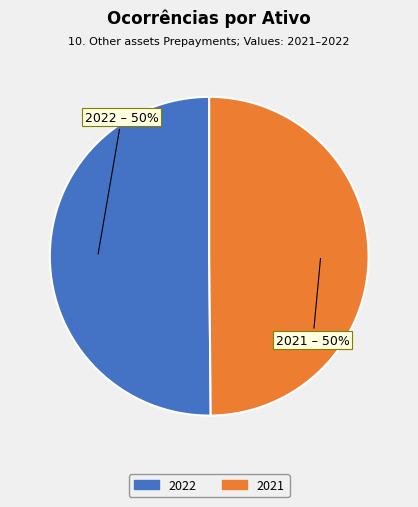

True or false: 2021 accounts for 36% of the total.

False